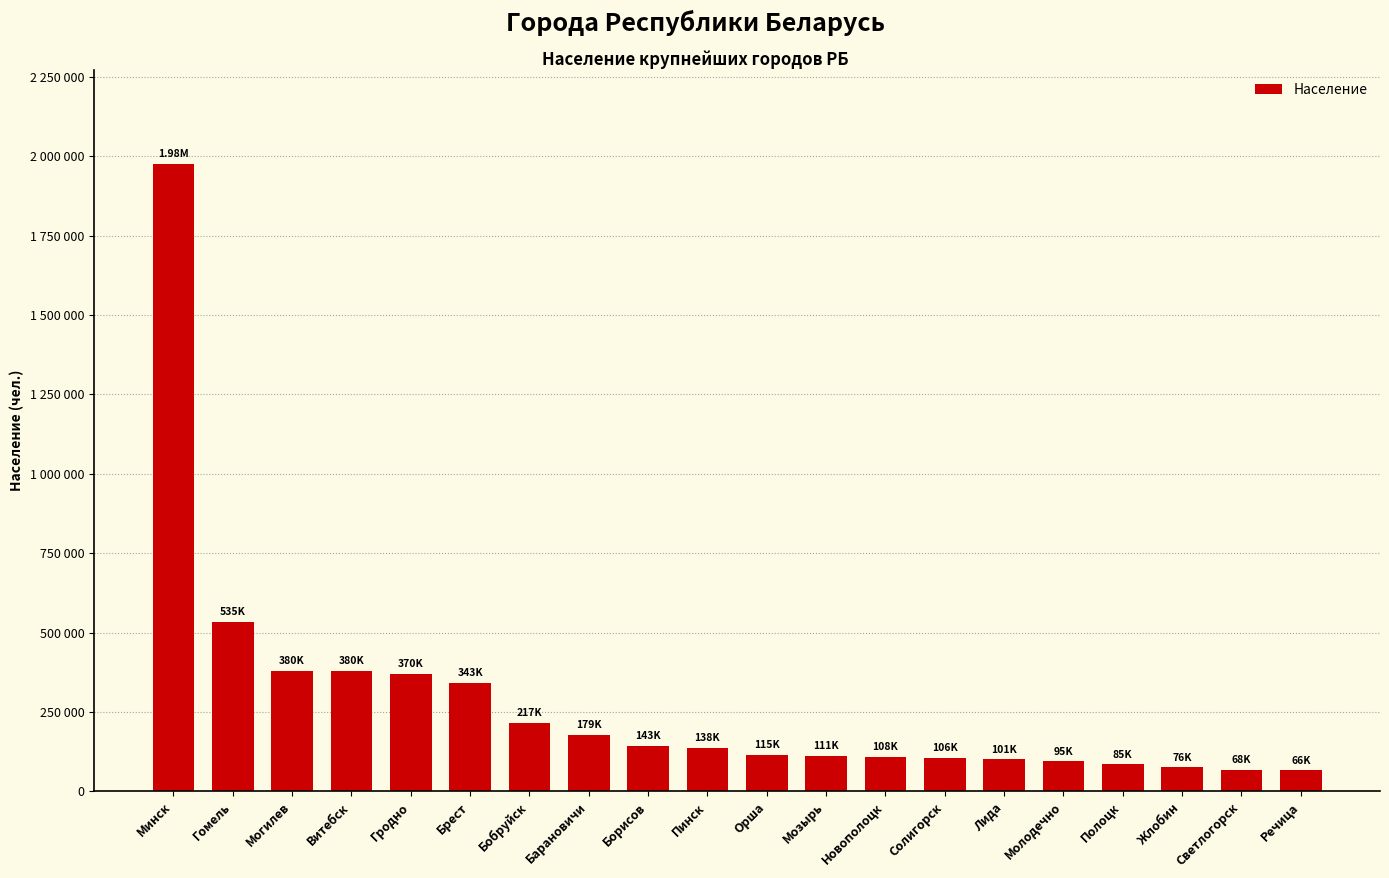

Are the bars horizontal?

No